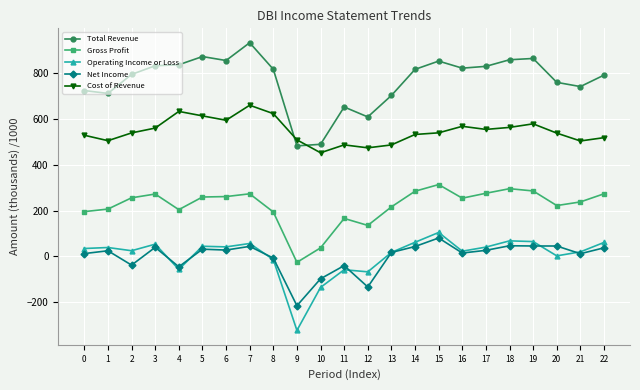

True or false: Total Revenue and Gross Profit cross at least once.

False